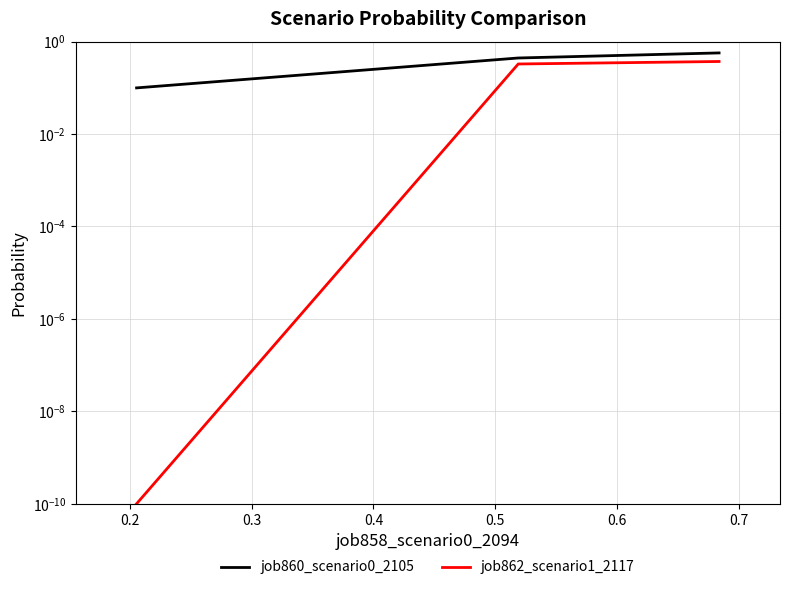

What is the difference between the maximum and minimum values in the job862_scenario1_2117 series?

0.4